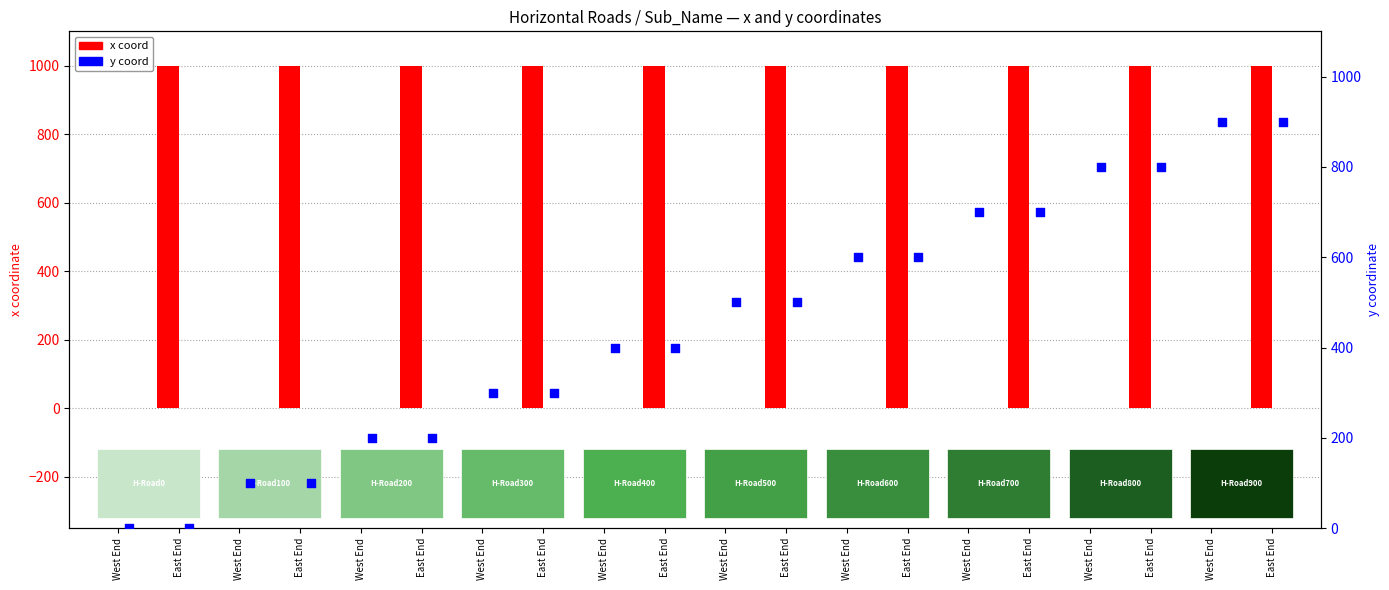

Which series reaches the minimum Y coordinate?

x coord